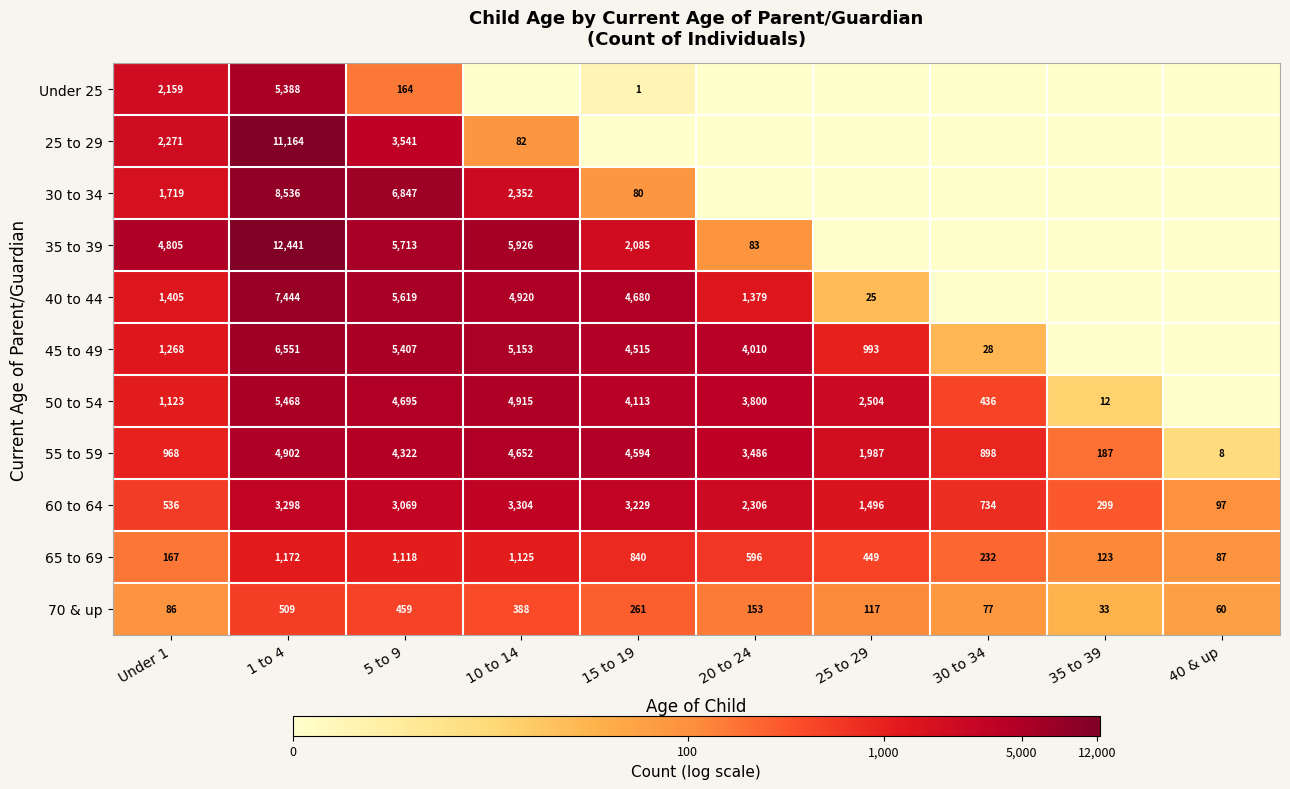

At Under 1, list the series in order from largest to smallest.

35 to 39, 25 to 29, Under 25, 30 to 34, 40 to 44, 45 to 49, 50 to 54, 55 to 59, 60 to 64, 65 to 69, 70 & up